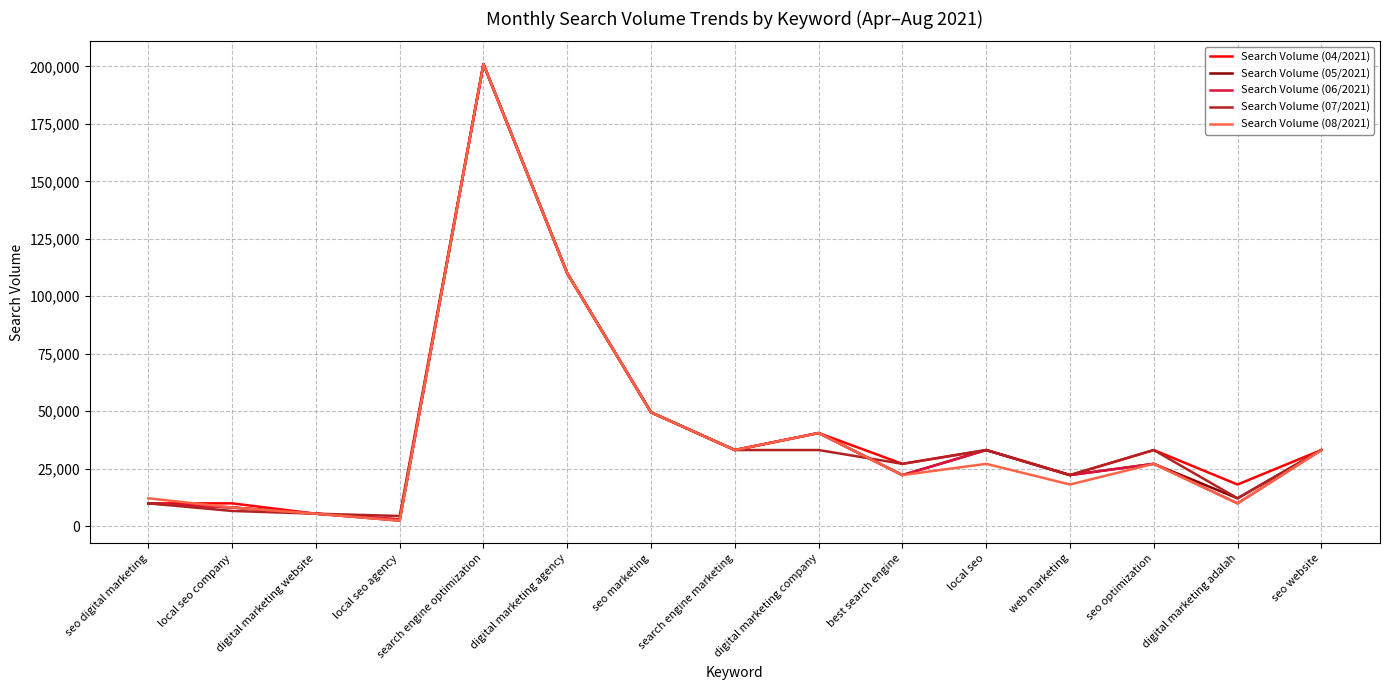

The Search Volume (07/2021) series shows 22200 at web marketing. True or false?

True